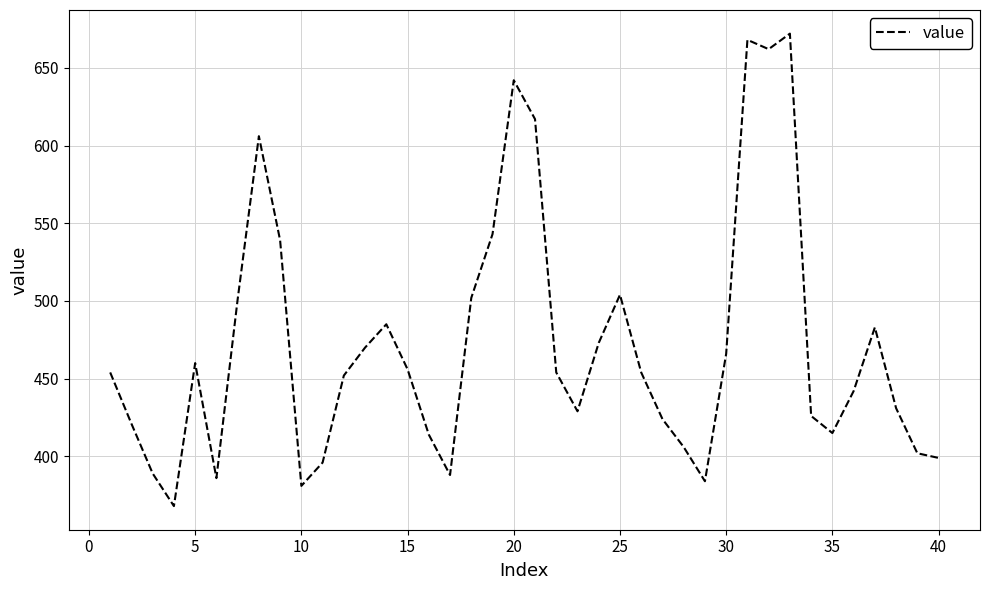

What is the maximum value shown in the chart?

672